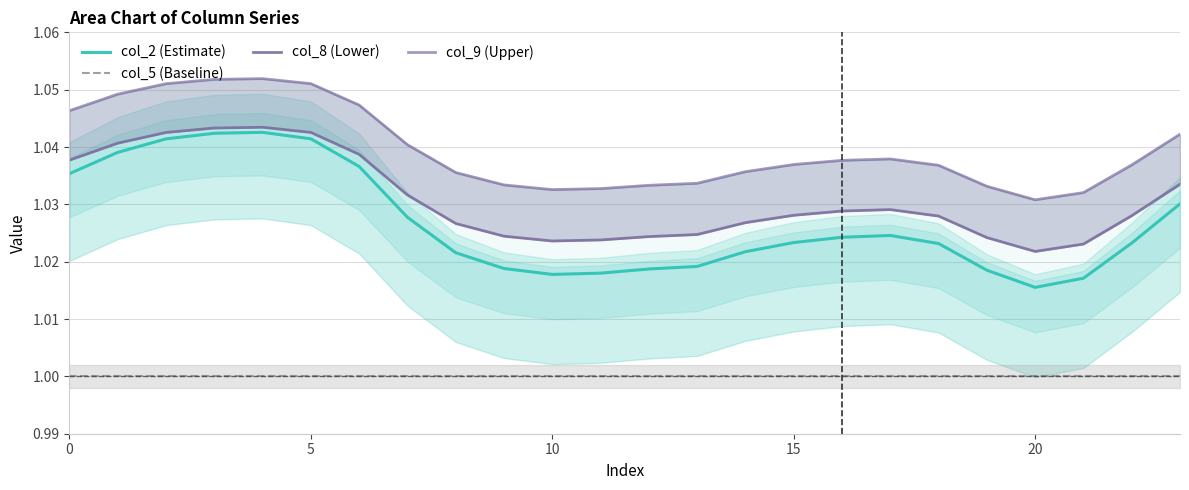

What is the total value across all series at 22?

4.1